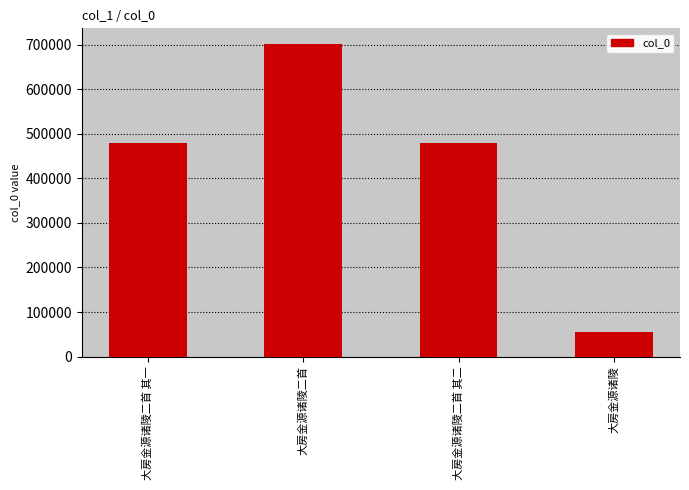

The chart shows a value of 479255 at 大房金源诸陵二首 其一. True or false?

True